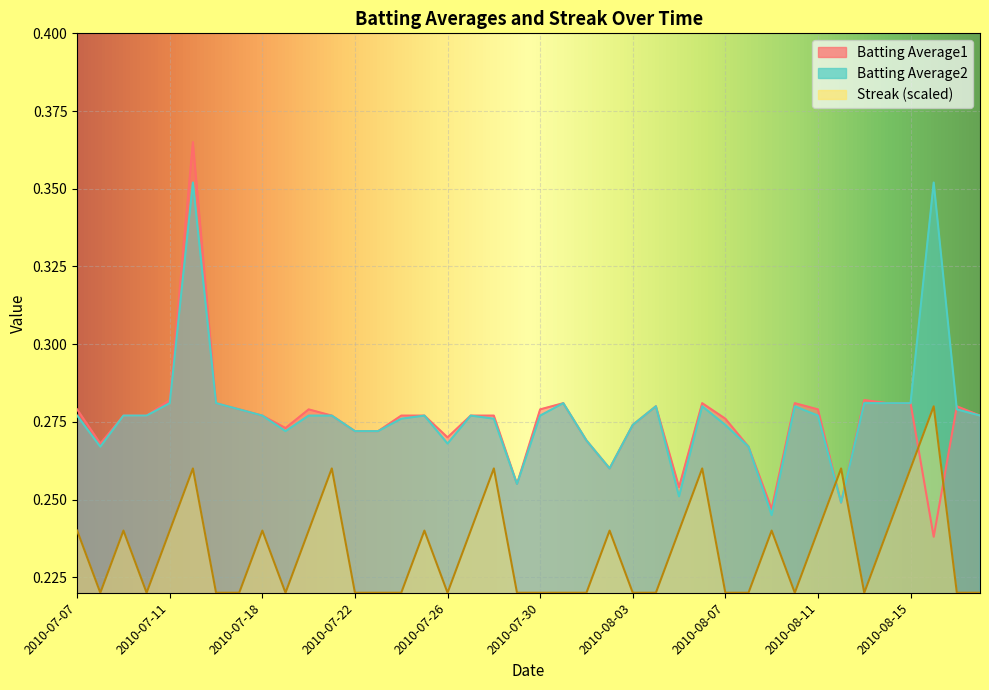

True or false: Batting Average1 and Batting Average2 cross at least once.

True